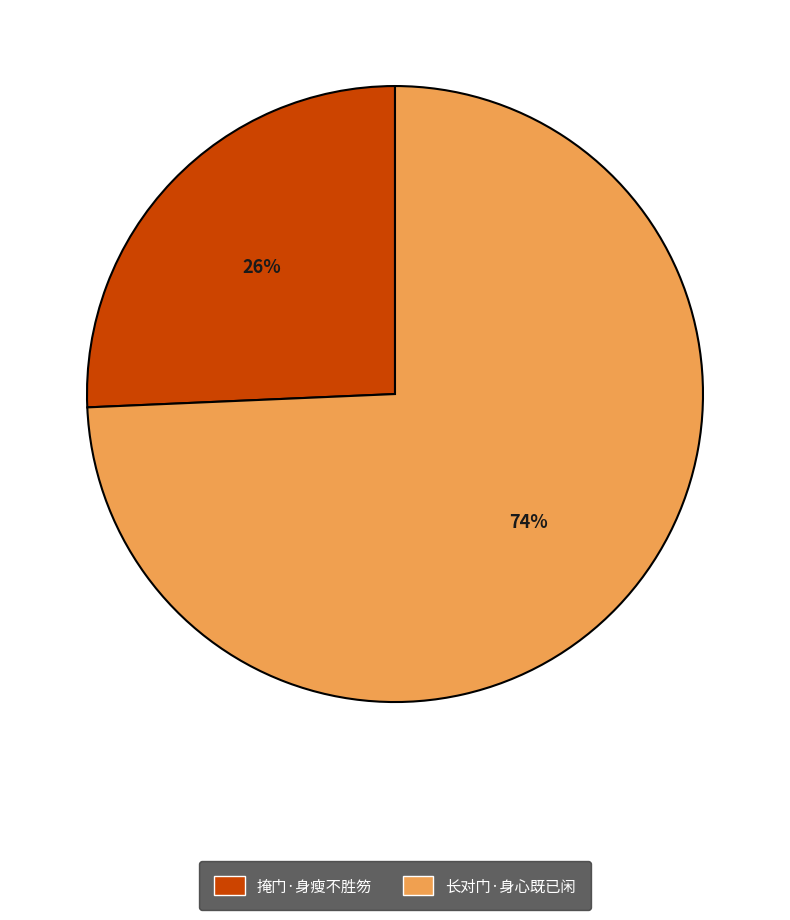

How many slices are in this pie chart?

2